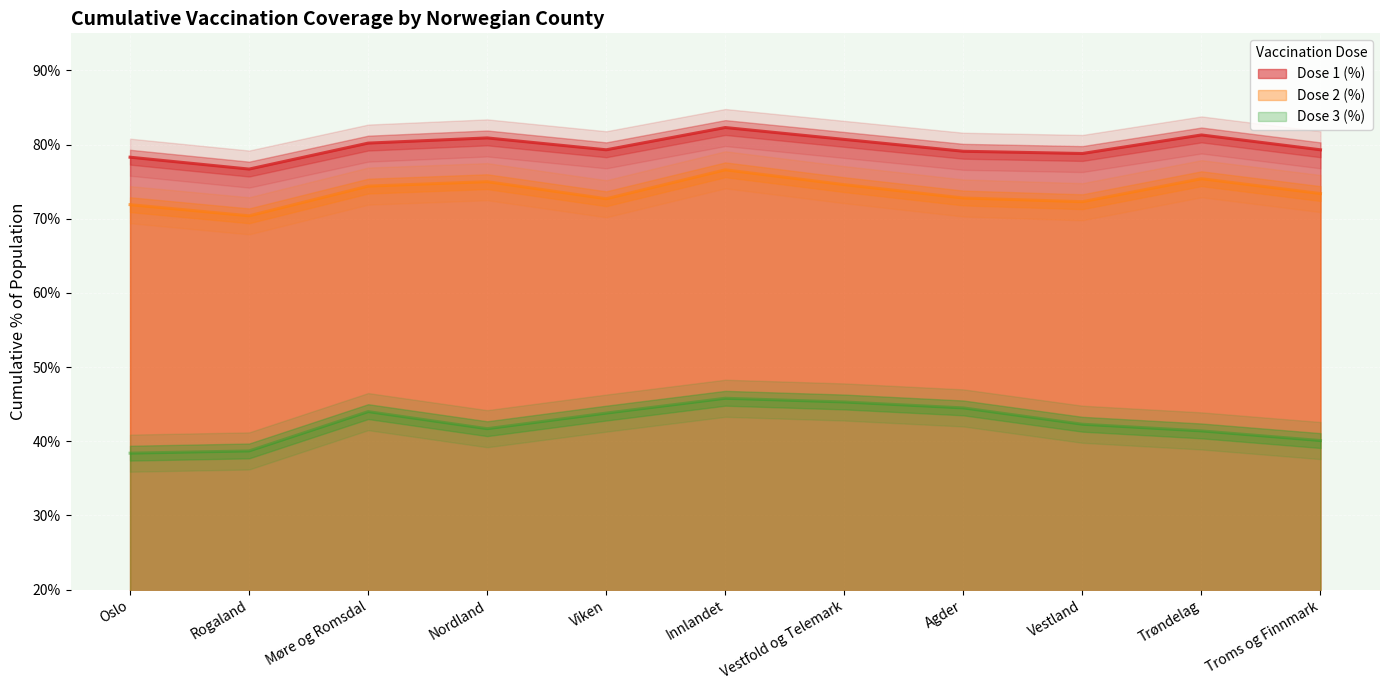

What position from the left is Nordland?

4